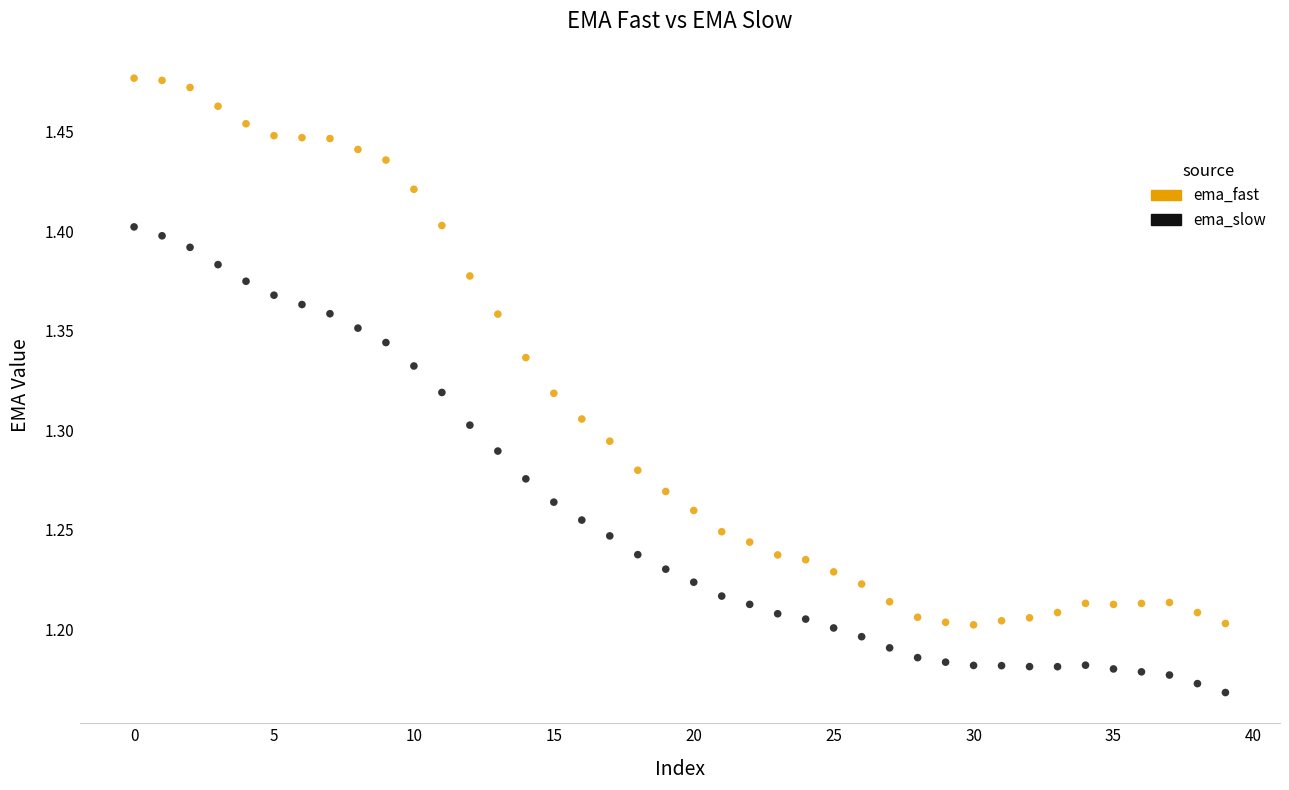

Which series has the largest Y range (max minus min)?

ema_fast